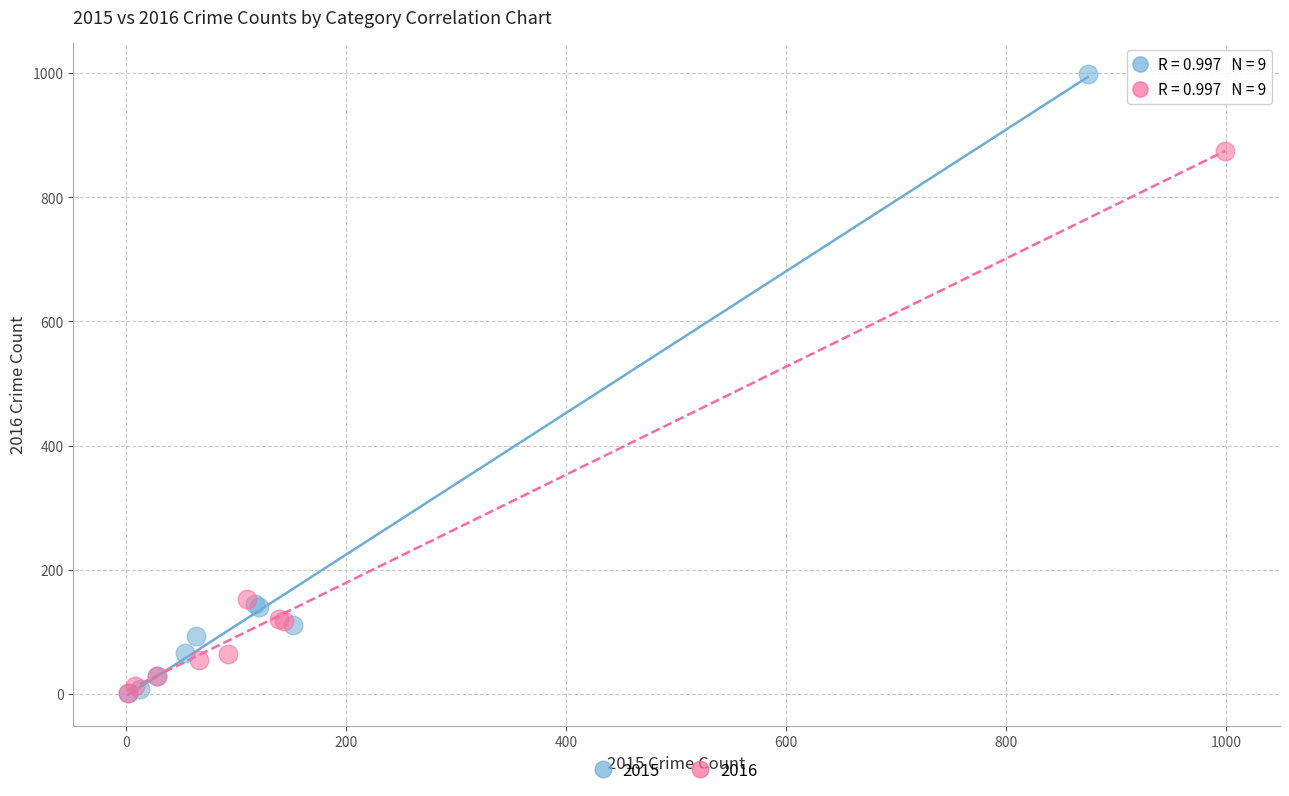

Which series reaches the maximum Y coordinate?

2015